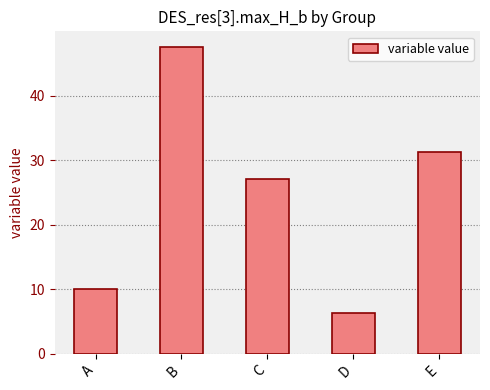

What is the value of the 2nd bar from the left?

47.6